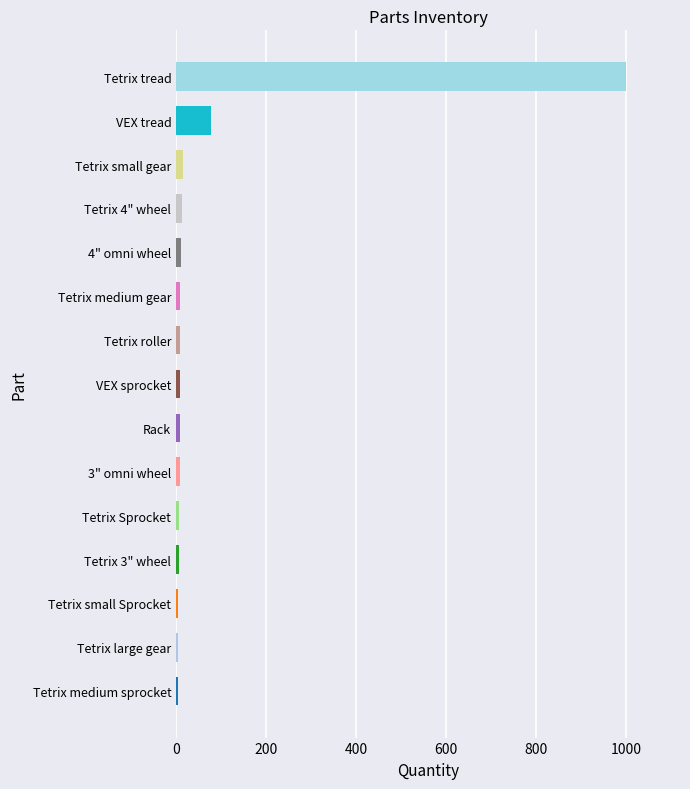

Between Tetrix tread and 3" omni wheel, which is larger?

Tetrix tread